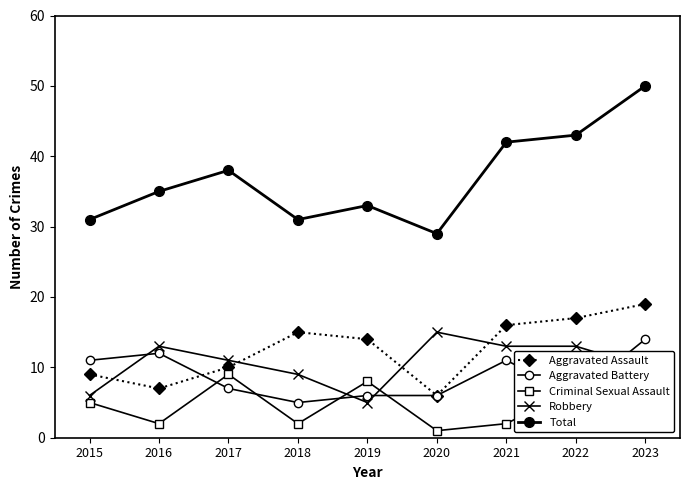

What is the value of the Criminal Sexual Assault point at the 2nd from the left?

2